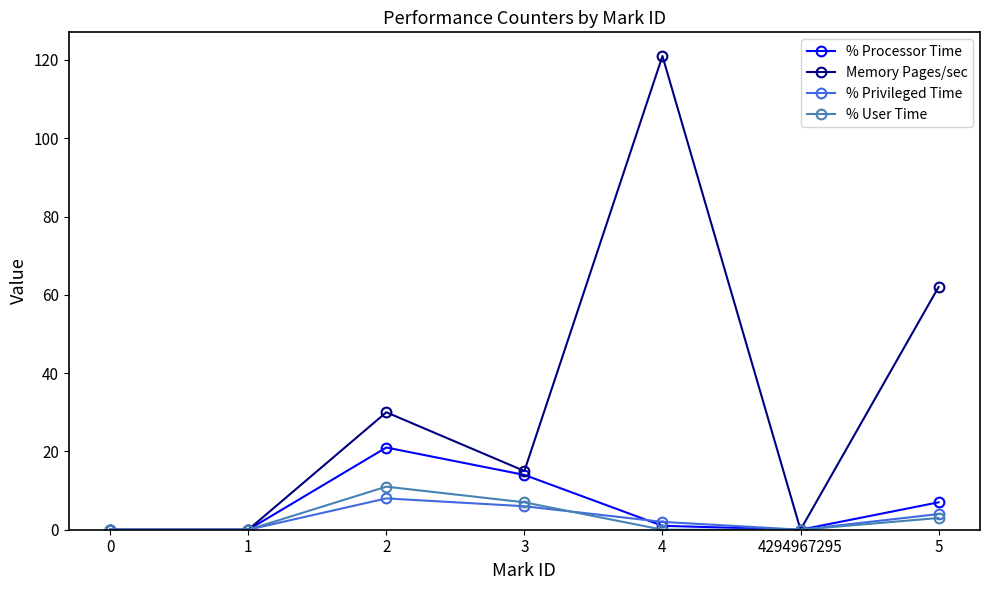

How many % Privileged Time values are between 0 and 6?

6